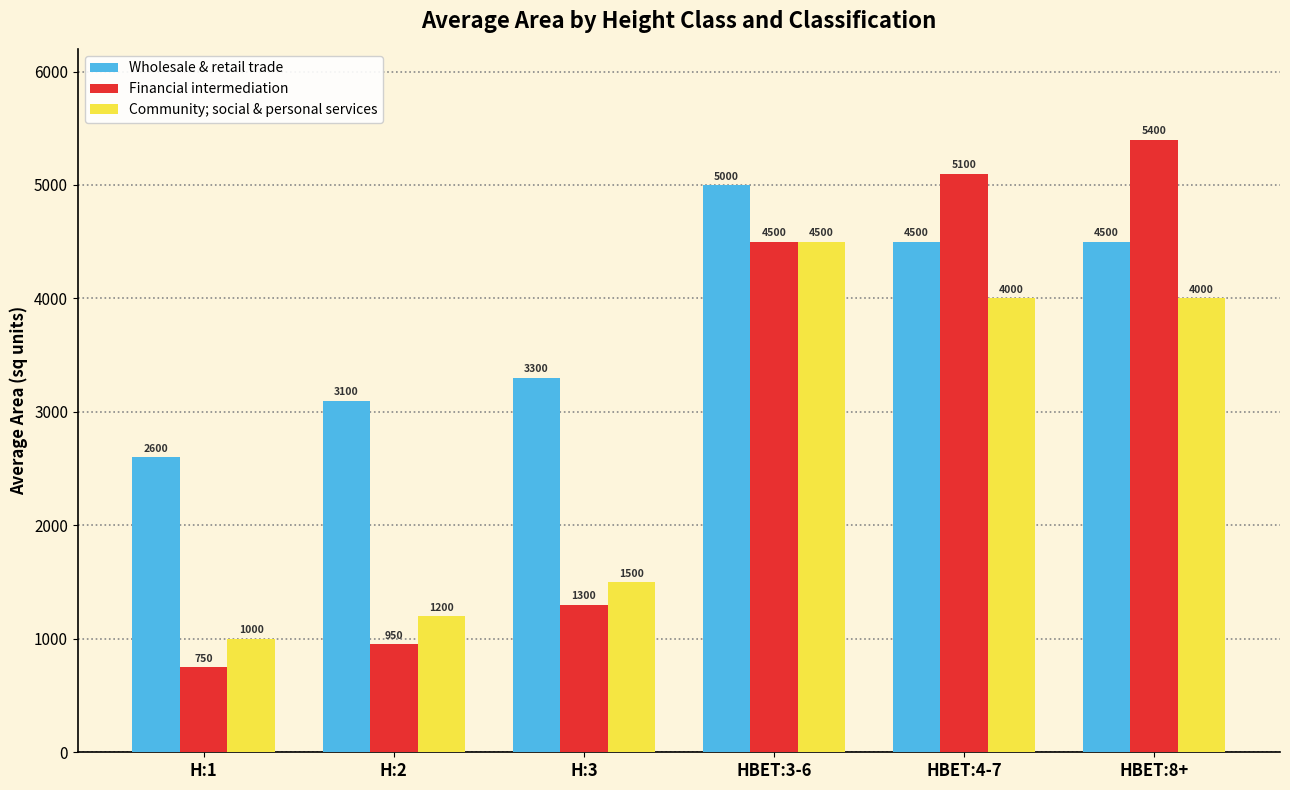

What is the difference between the highest and lowest values at HBET:4-7?

1100